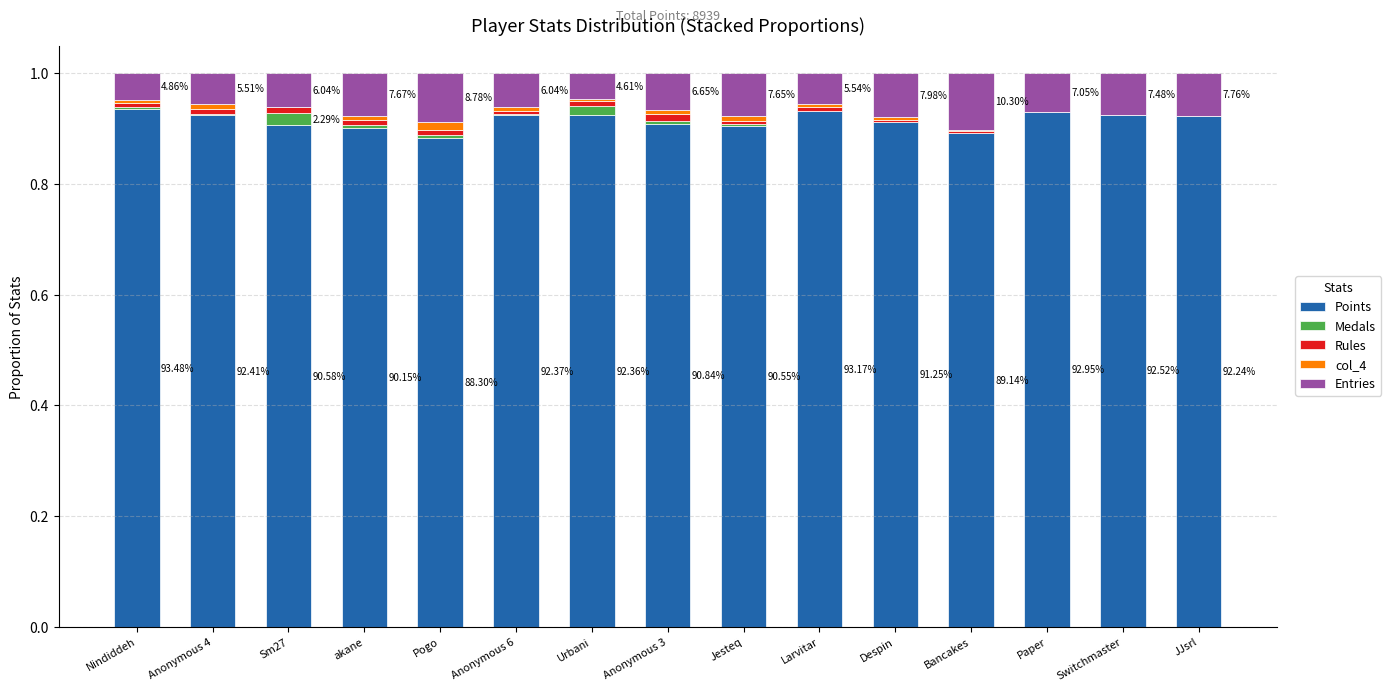

What is the total value across all series at Switchmaster?

1.0